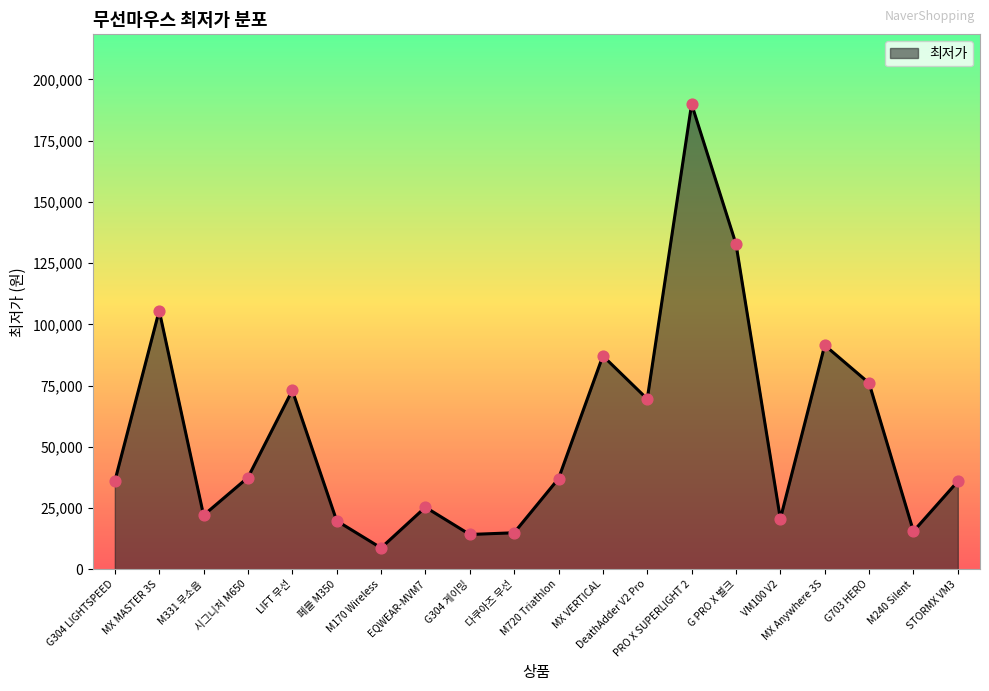

What is the change in value from 다쿠아즈 무선 to M720 Triathlon?

+22100